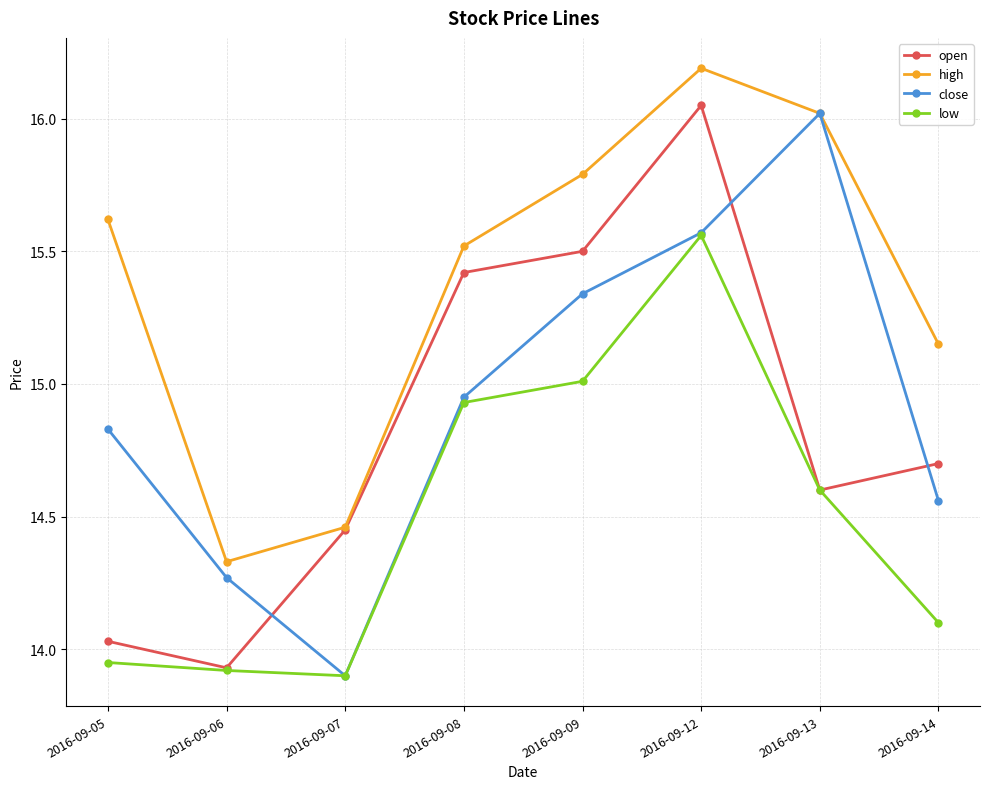

What is the difference between the highest and lowest values at 2016-09-05?

1.7